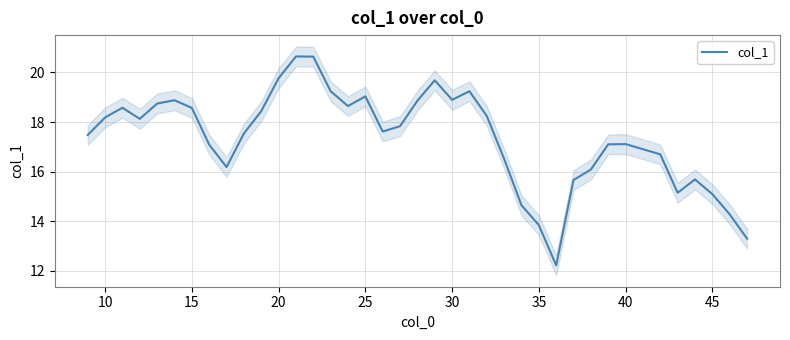

The col_1 series shows 22.6 at 40. True or false?

False